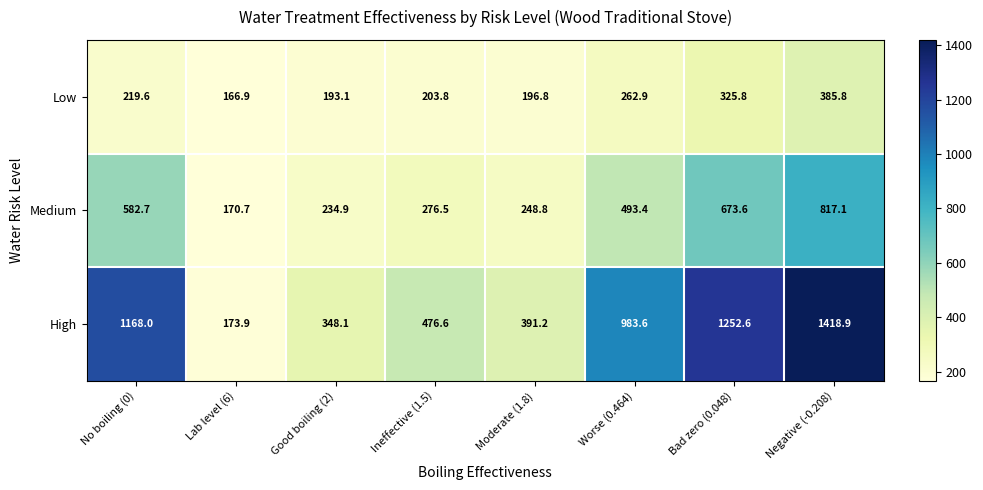

Rank the series by their average value, from lowest to highest.

Low, Medium, High